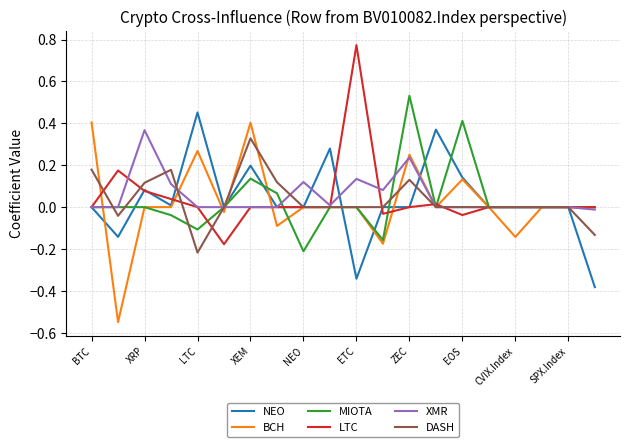

Is it true that XMR equals 0.2 at LTC?

False